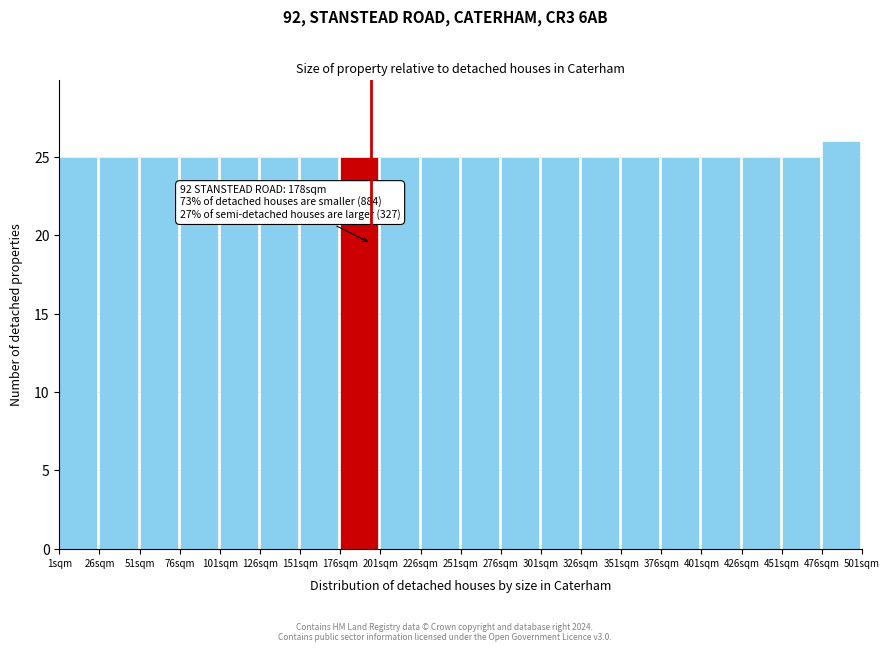

Which range on the x-axis has the tallest bar?

476 to 501